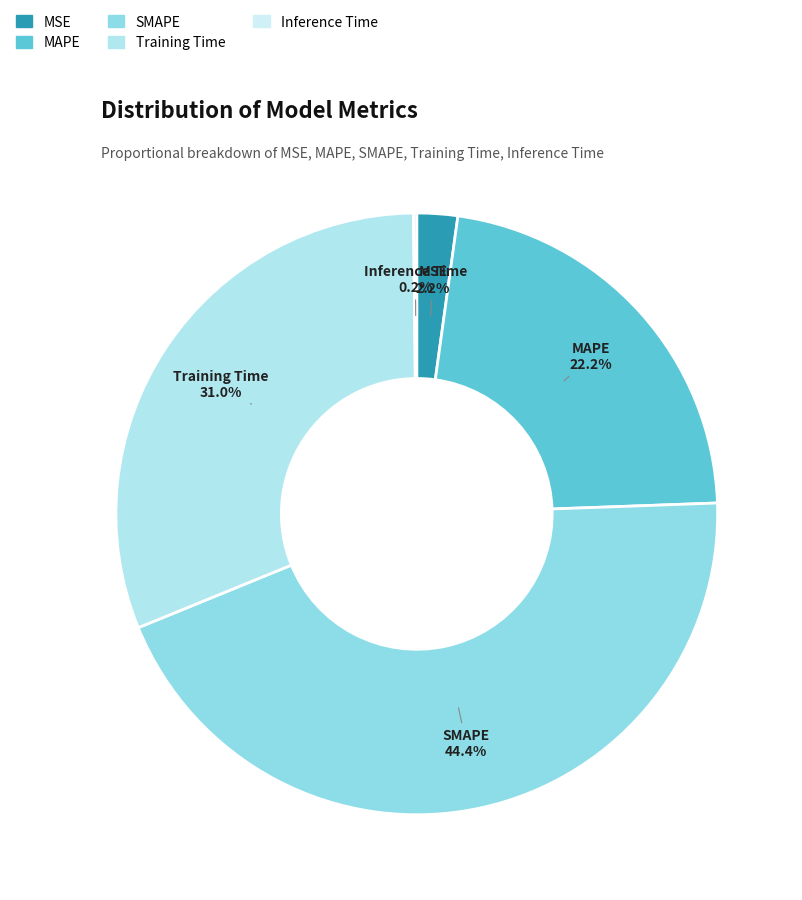

Is there any slice that represents more than half of the pie?

No